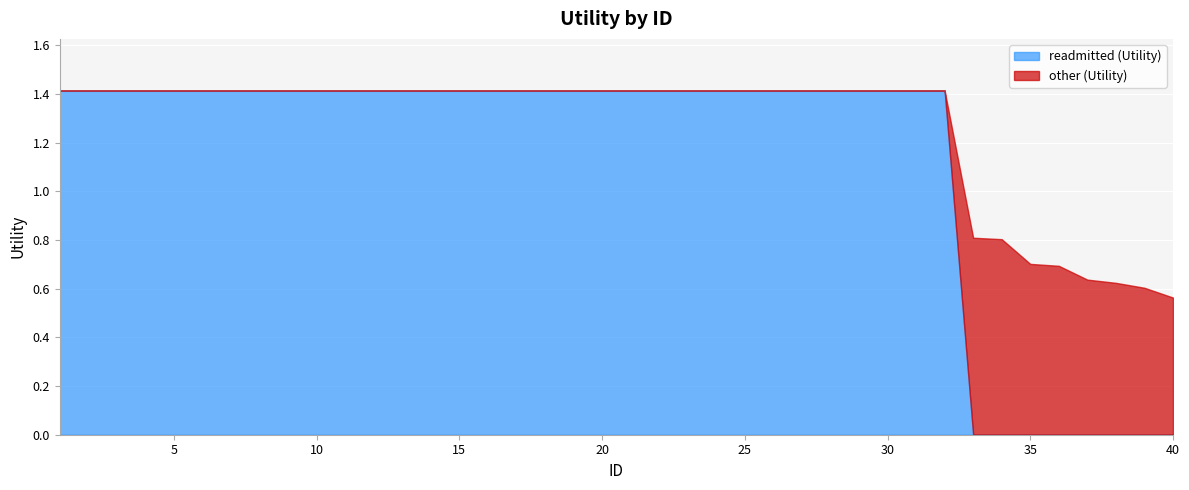

True or false: other (Utility) has a value of 0.2 at 38.

False